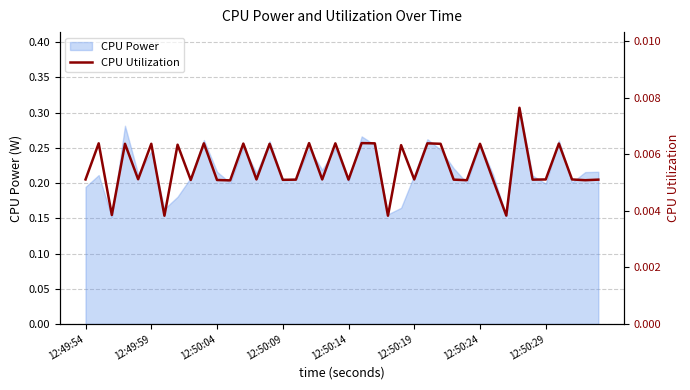

The CPU Power series shows 0.3 at 12:50:19. True or false?

False